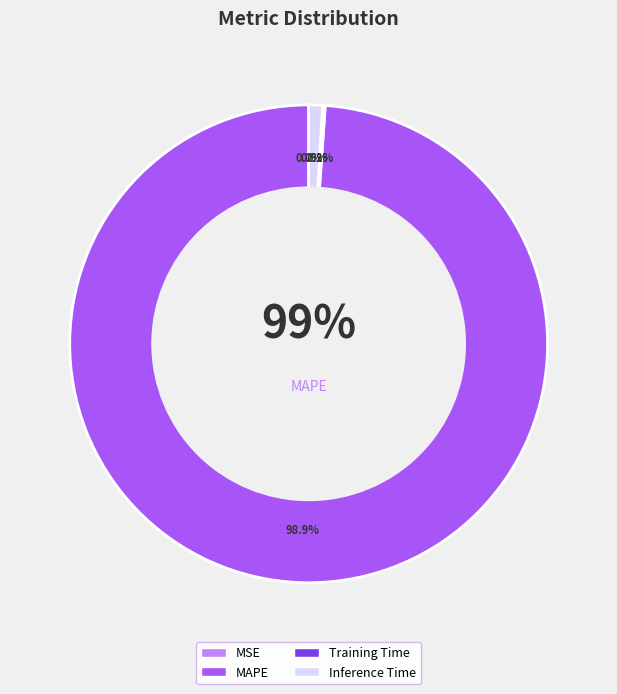

Does any single category account for the majority?

Yes